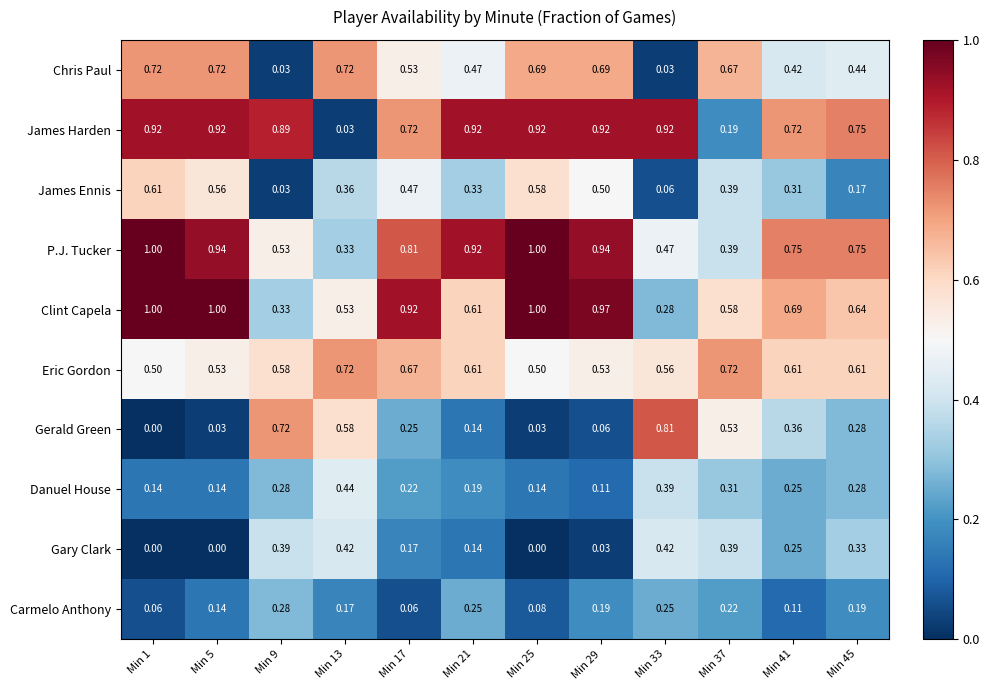

Between Min 13 and Min 33, which series saw the biggest shift?

James Harden